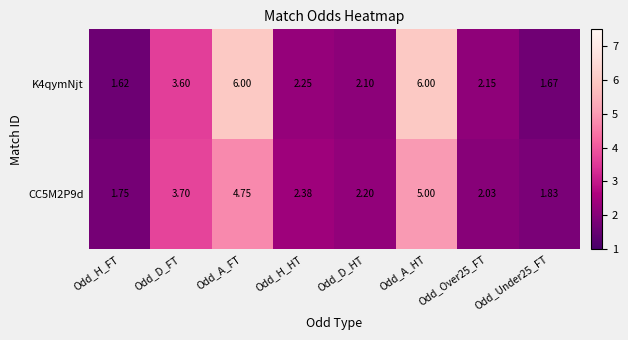

At which category does the chart reach its minimum across all series?

Odd_H_FT